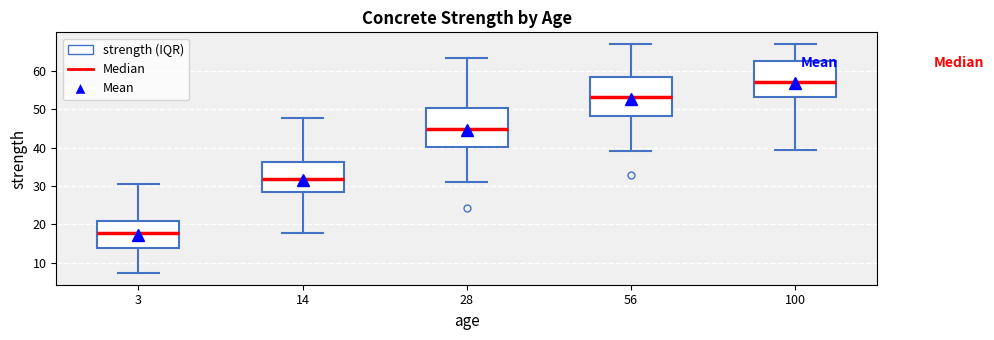

Where does the median line of the box at x = 100 sit on the y-axis? The values are not printed on the chart, so give them approximately, as read against the axis.

57